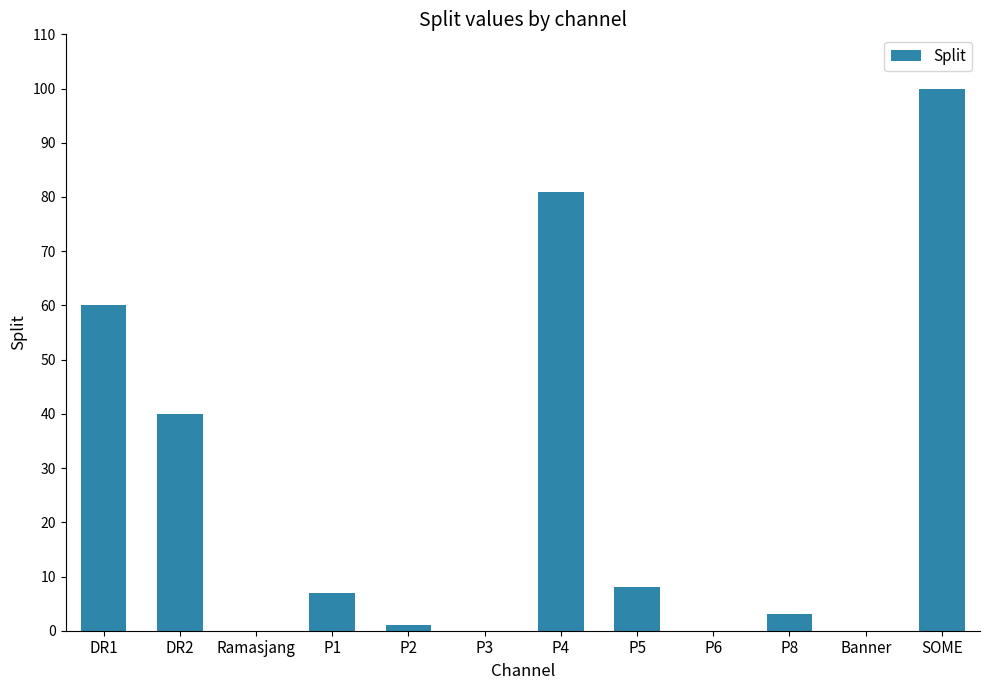

The chart shows a value of 8 at P5. True or false?

True